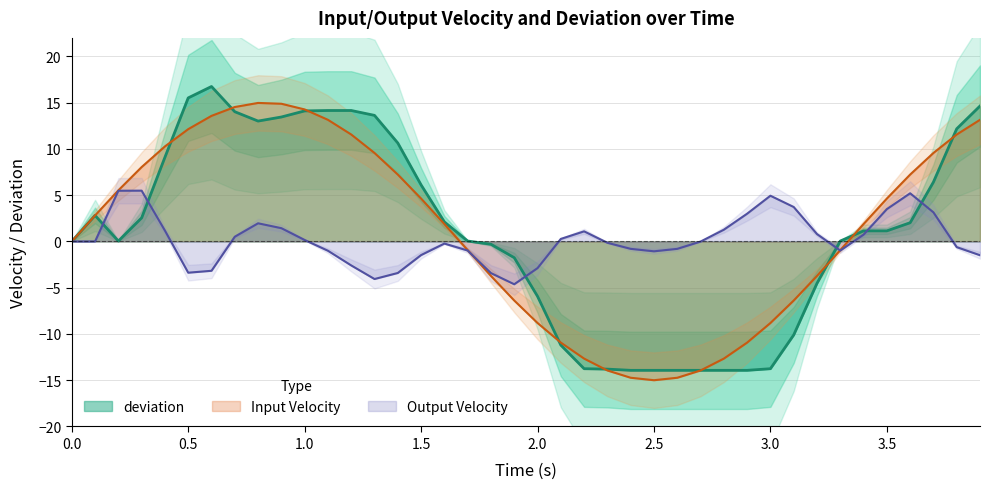

How many positive values does the Input Velocity series have?

22